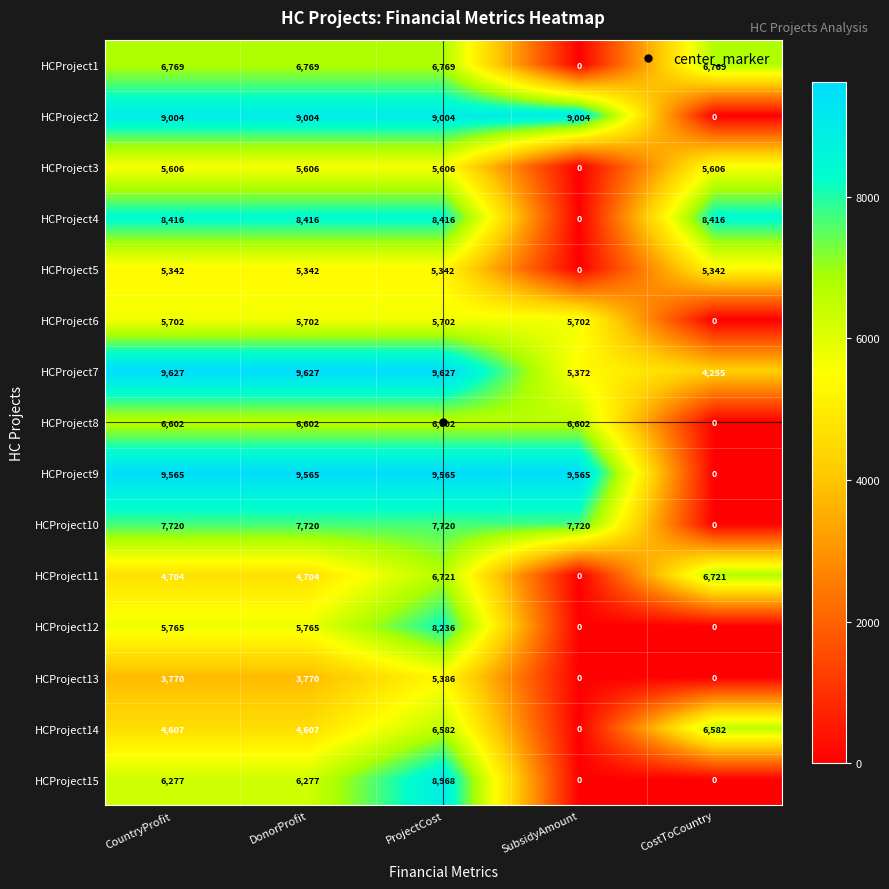

What is the spread (max minus min) of values at CountryProfit?

5857